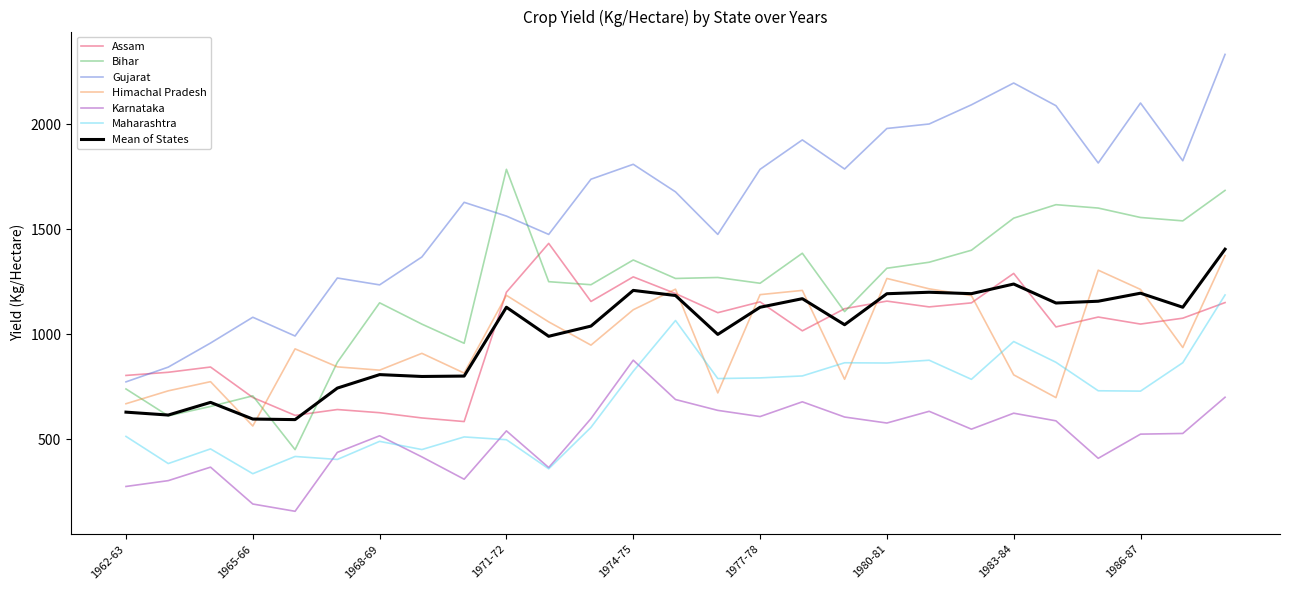

True or false: Mean of States and Karnataka cross at least once.

False